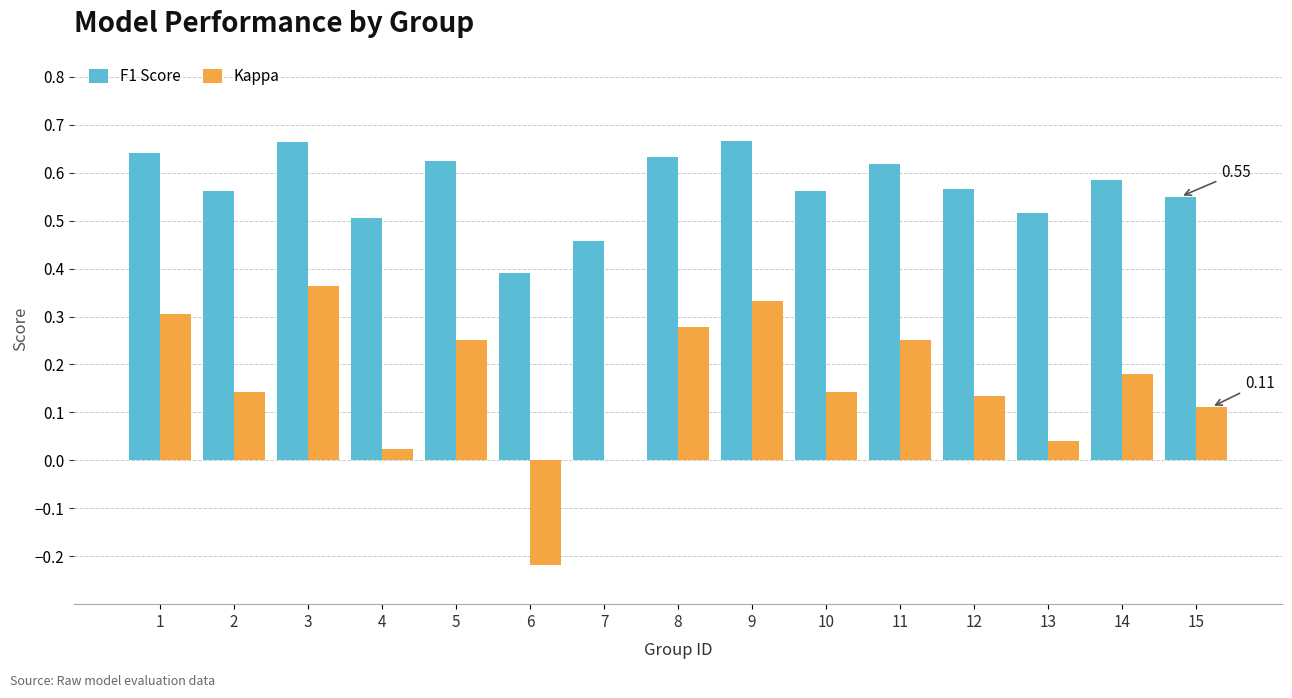

Which series changed the most between 3 and 4?

Kappa